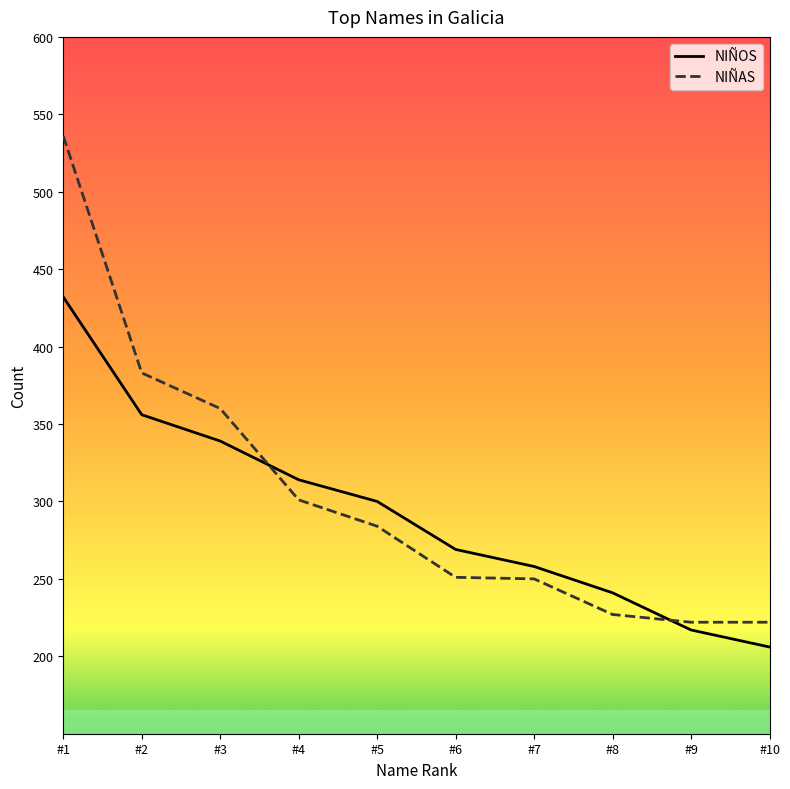

Rank the series by their maximum value, from highest to lowest.

NIÑAS, NIÑOS